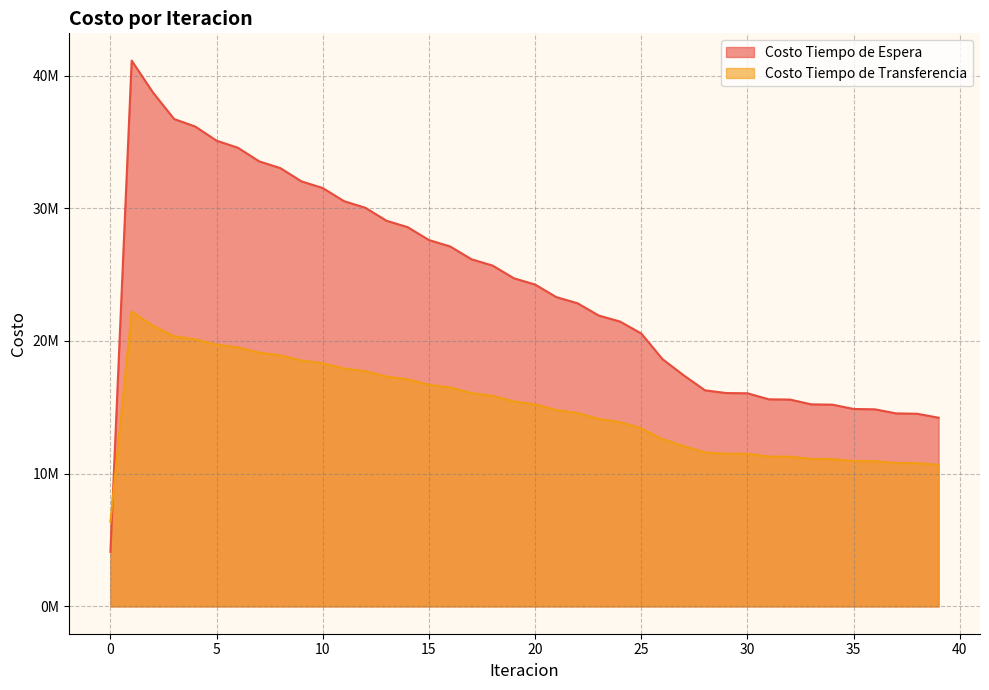

List the labels in order of Costo Tiempo de Espera value, smallest first.

0, 39, 38, 37, 36, 35, 34, 33, 32, 31, 30, 29, 28, 27, 26, 25, 24, 23, 22, 21, 20, 19, 18, 17, 16, 15, 14, 13, 12, 11, 10, 9, 8, 7, 6, 5, 4, 3, 2, 1